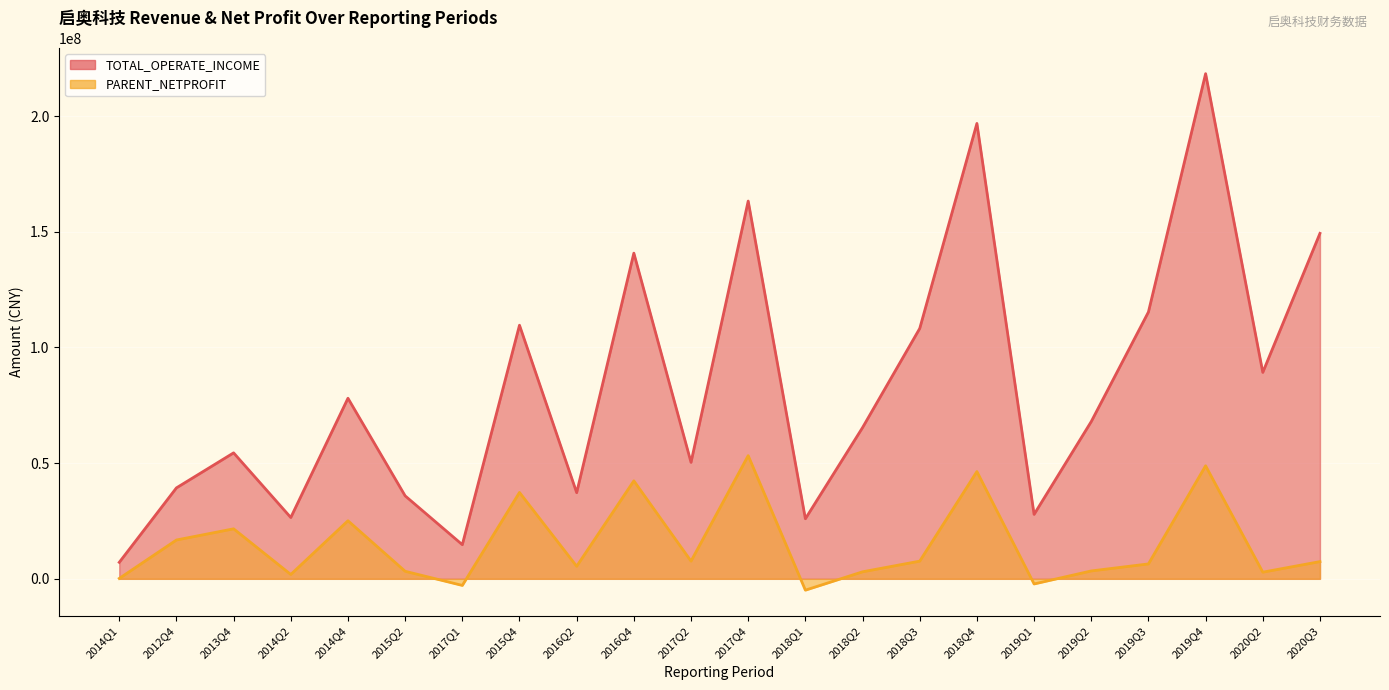

True or false: PARENT_NETPROFIT and TOTAL_OPERATE_INCOME cross at least once.

False